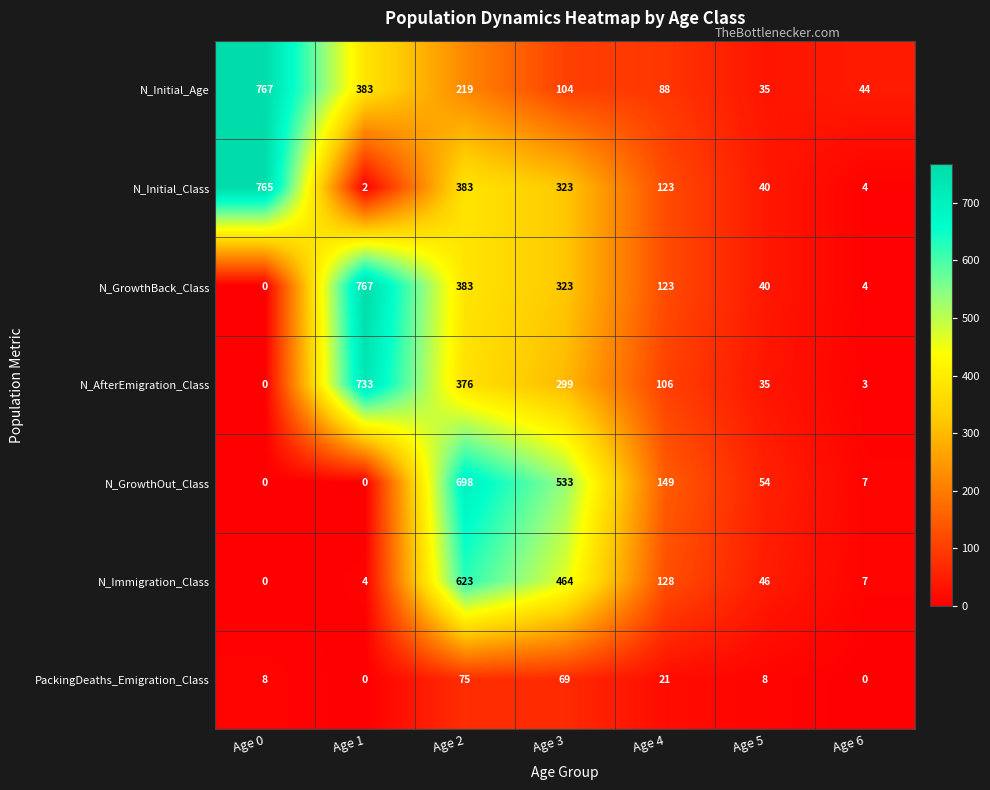

What is the maximum value shown in the chart?

767